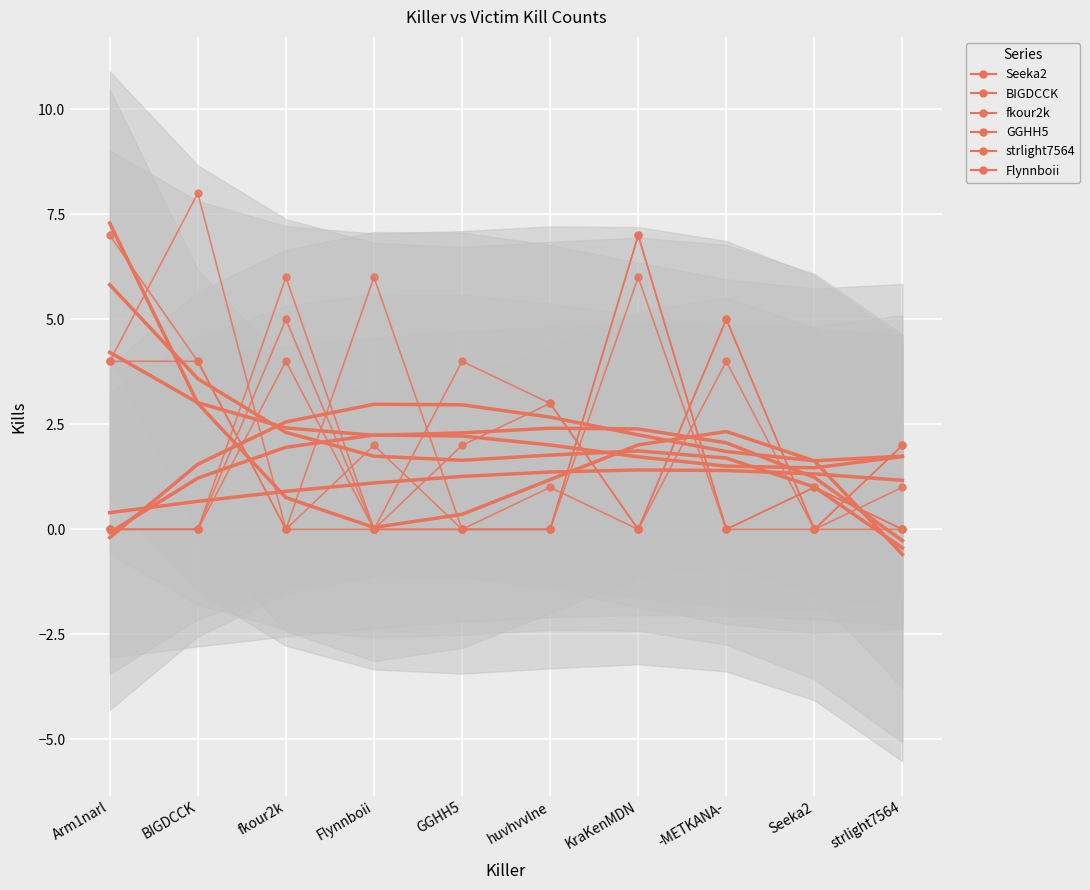

How many interior local peaks does the strlight7564 series have?

3